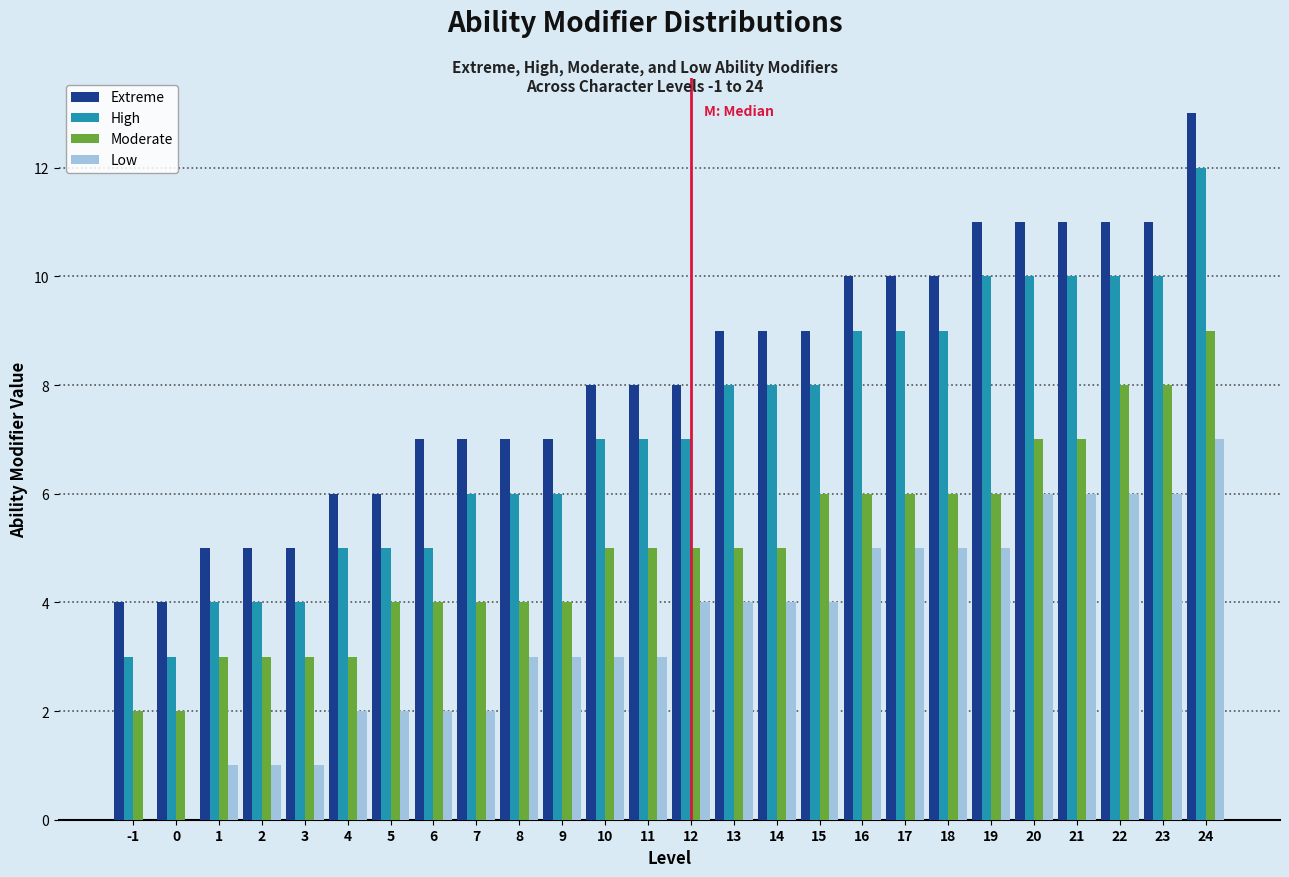

The Moderate series shows 5 at 4. True or false?

False